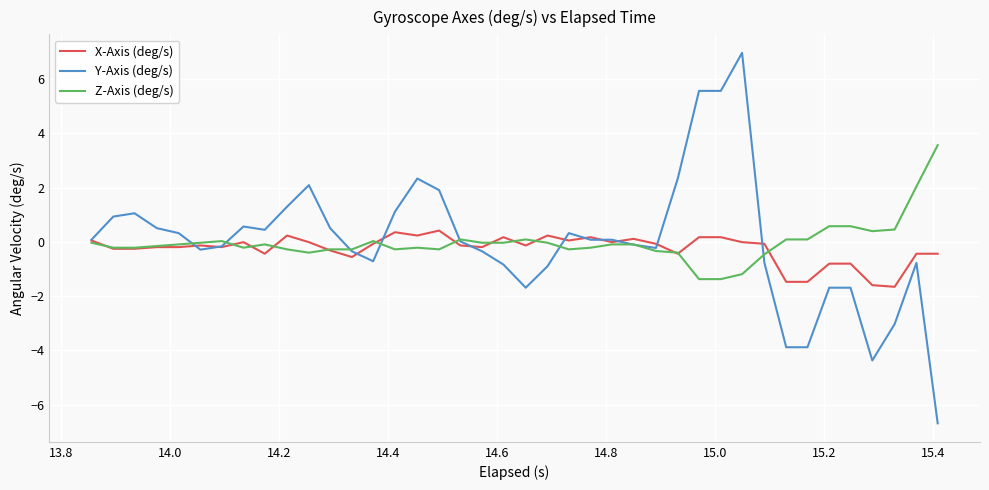

How many distinct data groups are displayed?

3